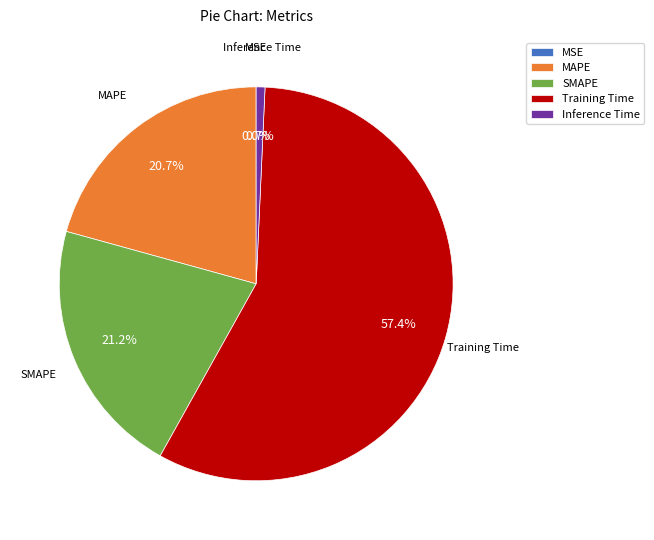

Which has a higher value, SMAPE or Training Time?

Training Time